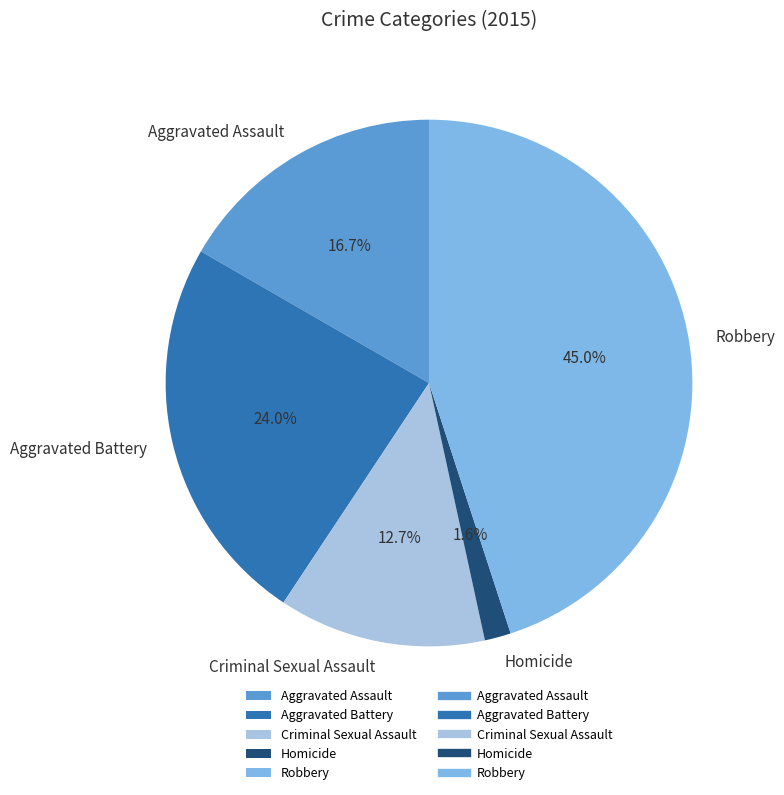

Count the number of slices in the pie.

5